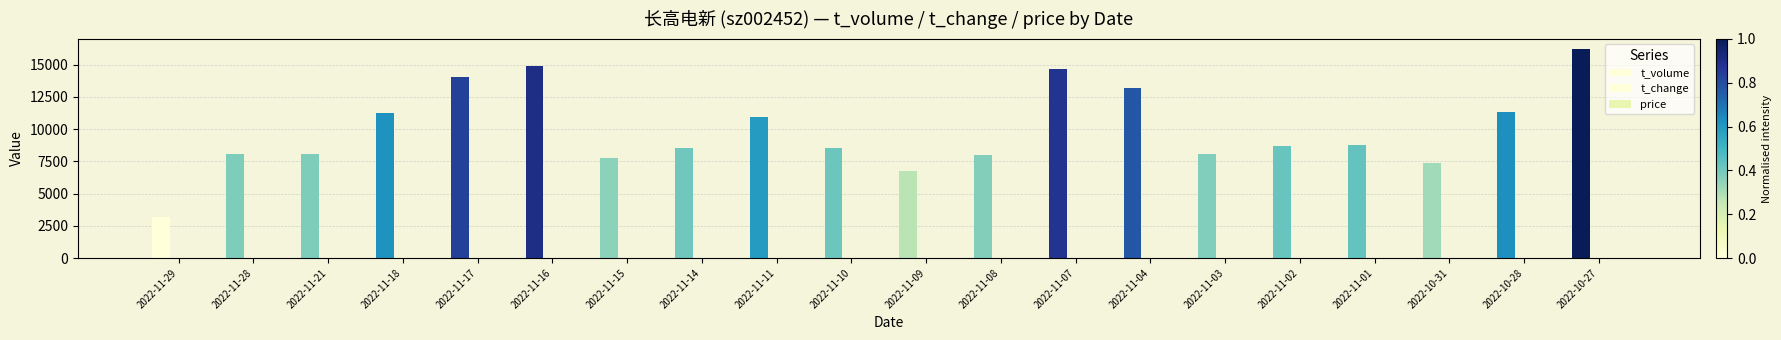

How many distinct data groups are displayed?

3